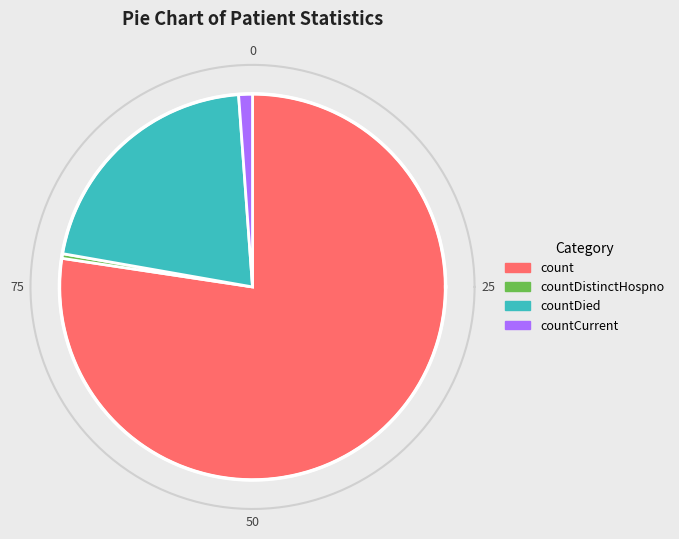

Between countDistinctHospno and countDied, which is larger?

countDied